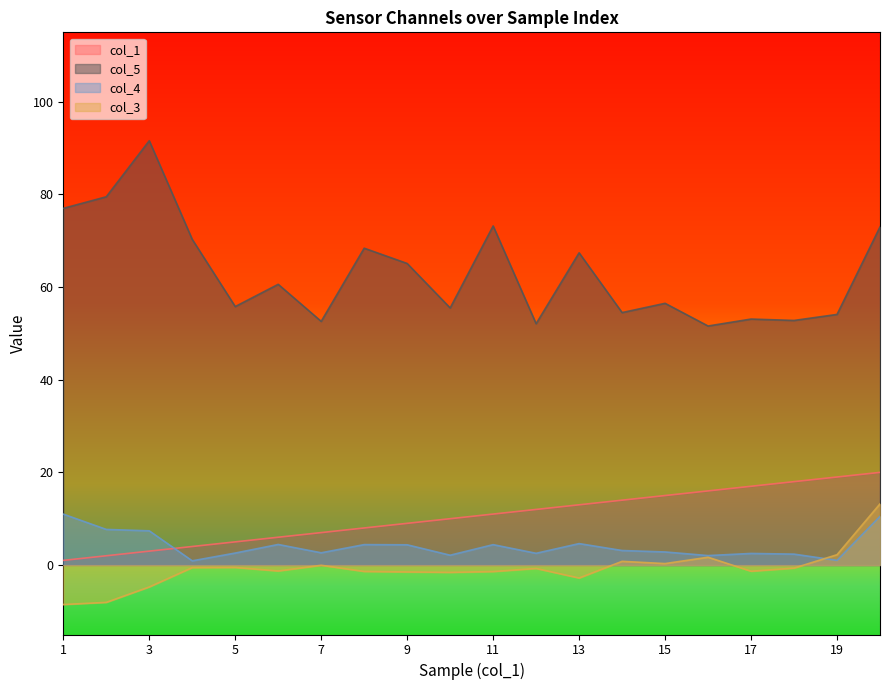

How many positive values does the col_3 series have?

5